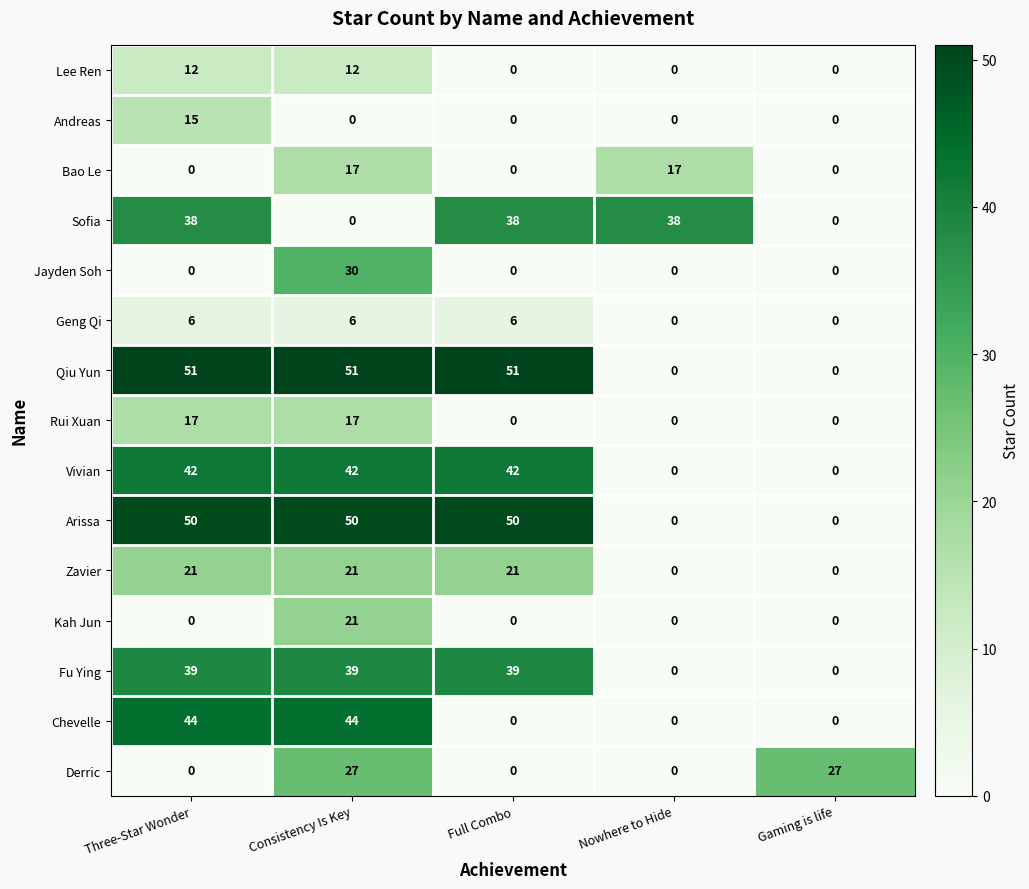

Is it true that Jayden Soh equals 12 at Gaming is life?

False